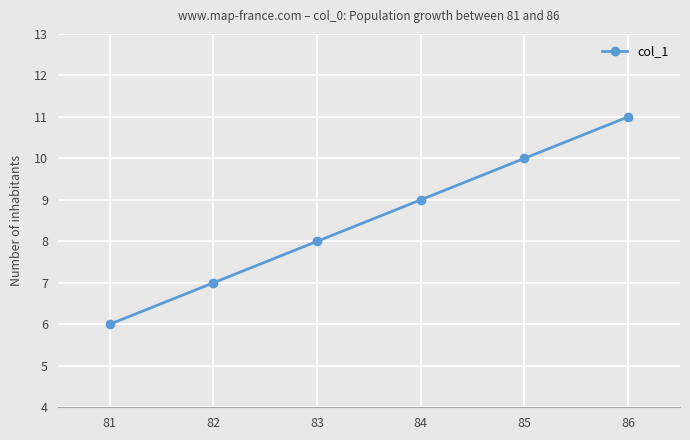

How many data points does each series have?

6